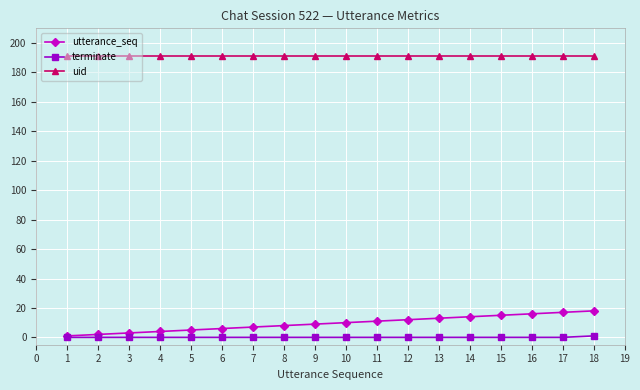

True or false: uid has a value of 191 at 16.

True